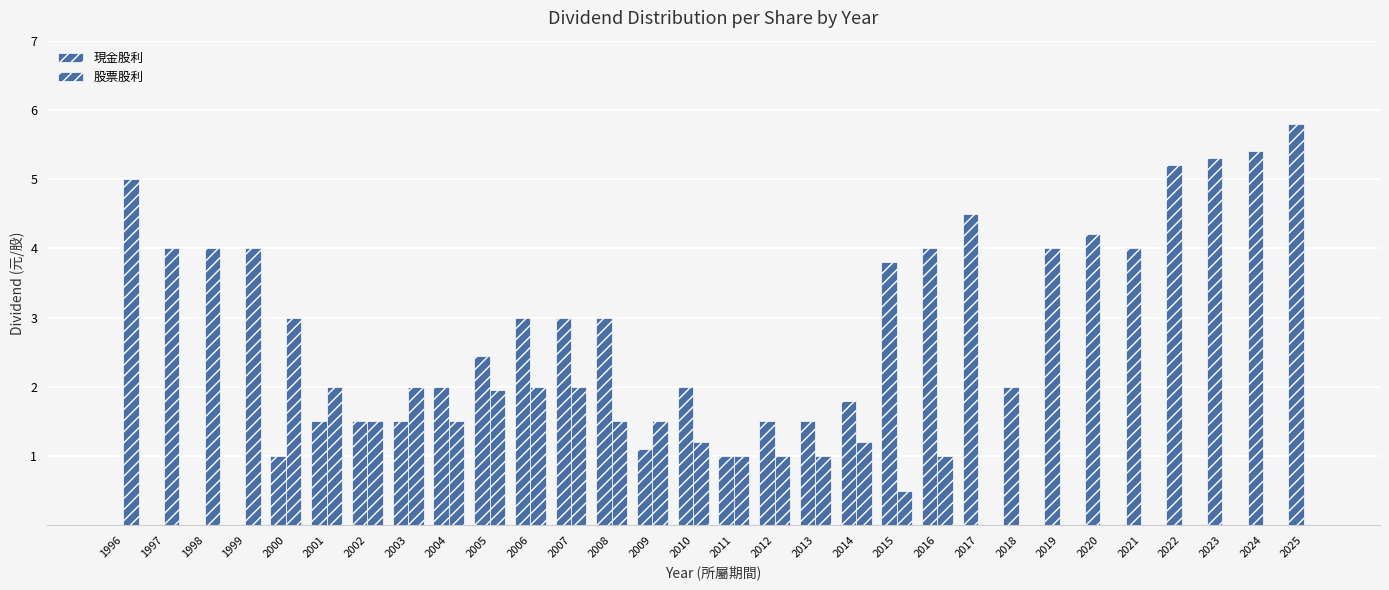

What is the value of the 現金股利 bar at the 8th from the left?

1.5